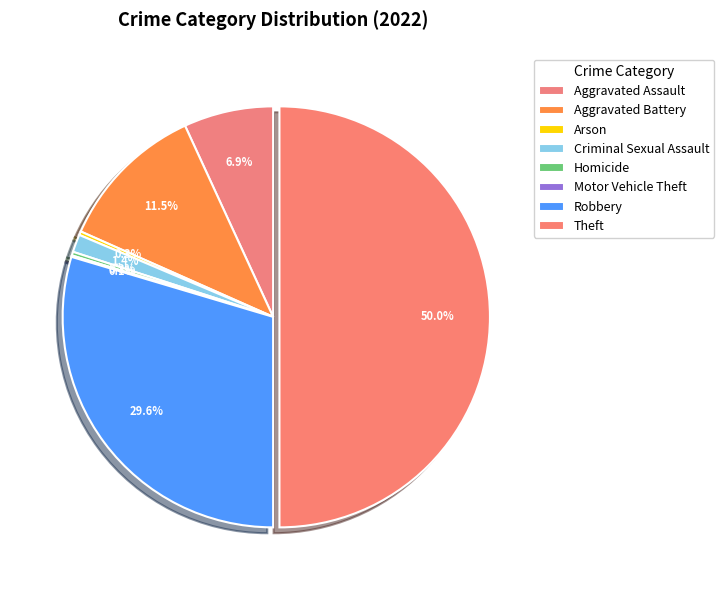

True or false: Aggravated Battery accounts for 11% of the total.

True